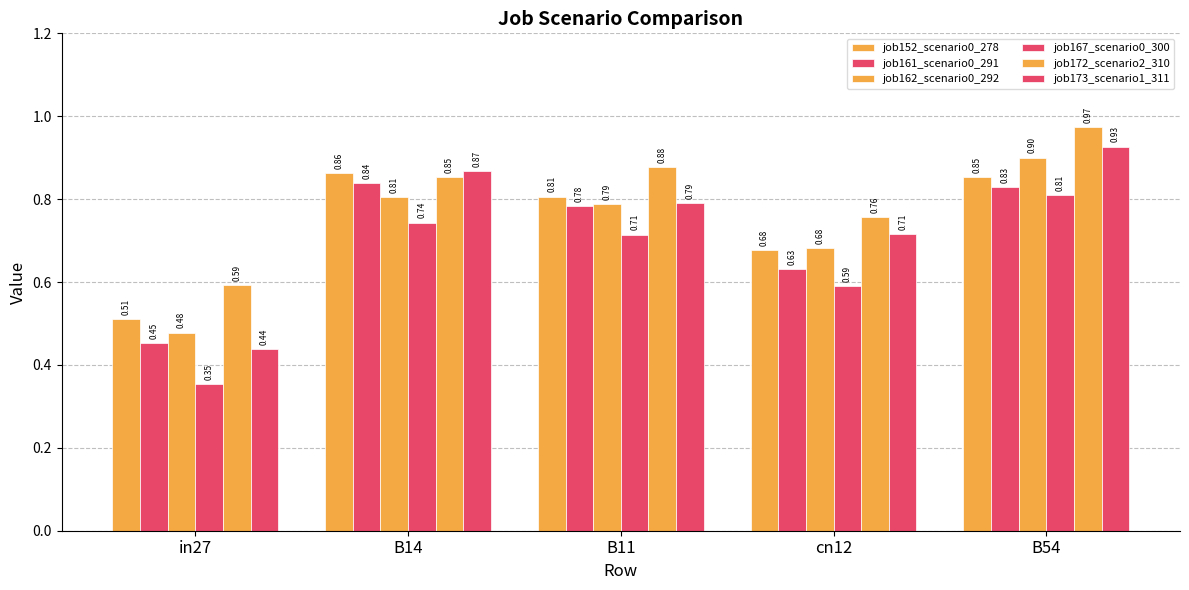

How many distinct data groups are displayed?

6